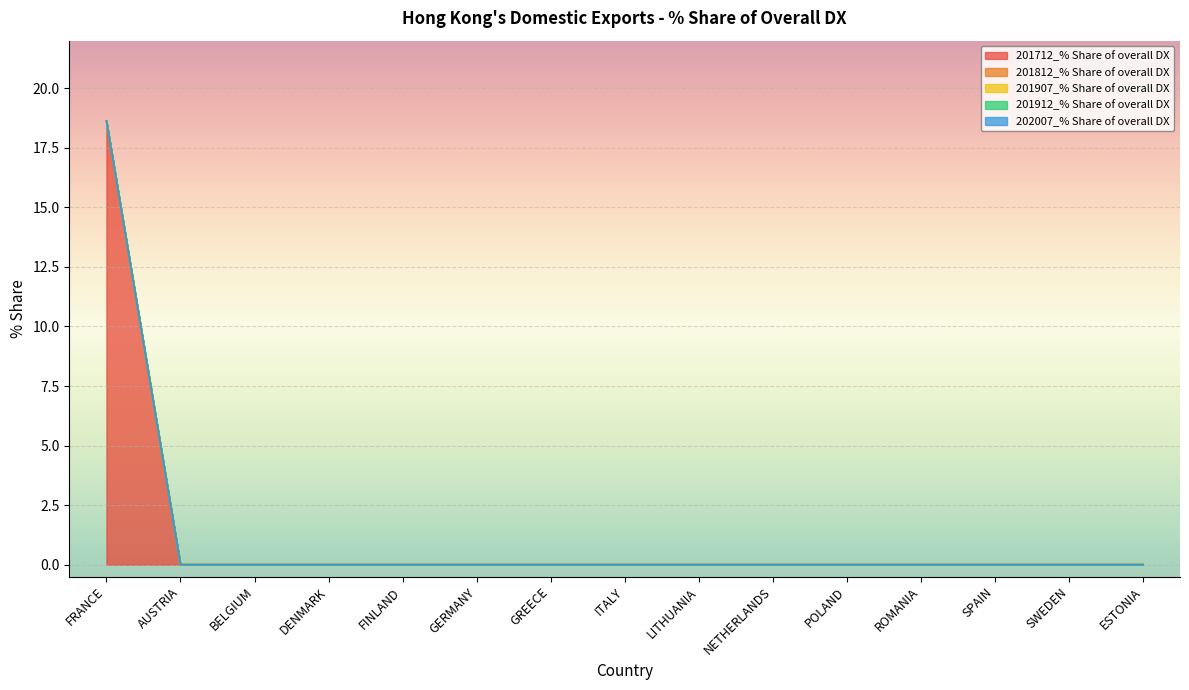

Is it true that 201812_% Share of overall DX equals 0.0 at ITALY?

True